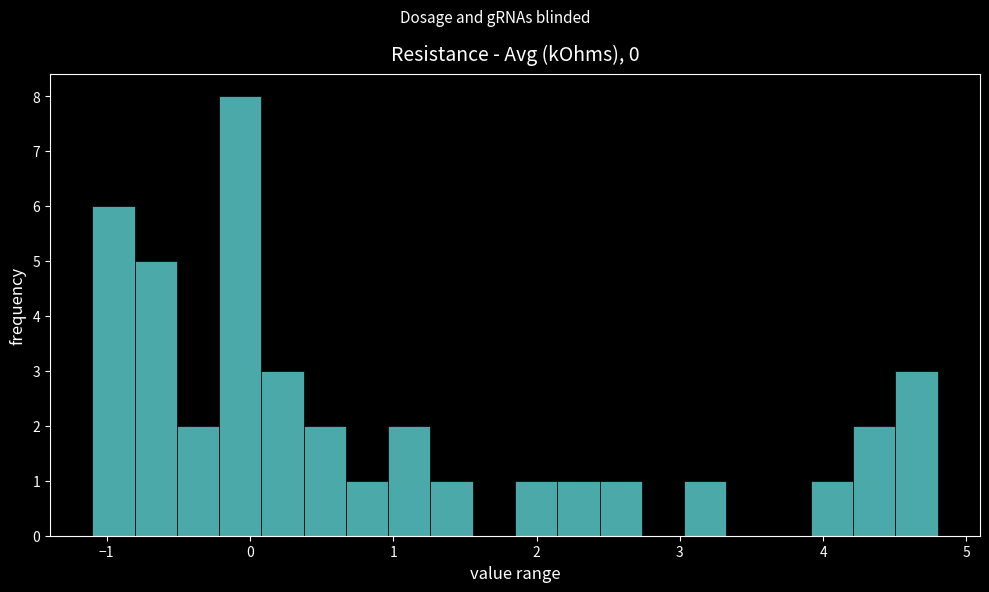

Around what value on the x-axis is the tallest bar? Give the approximate position of its centre, as read against the axis.

-0.1